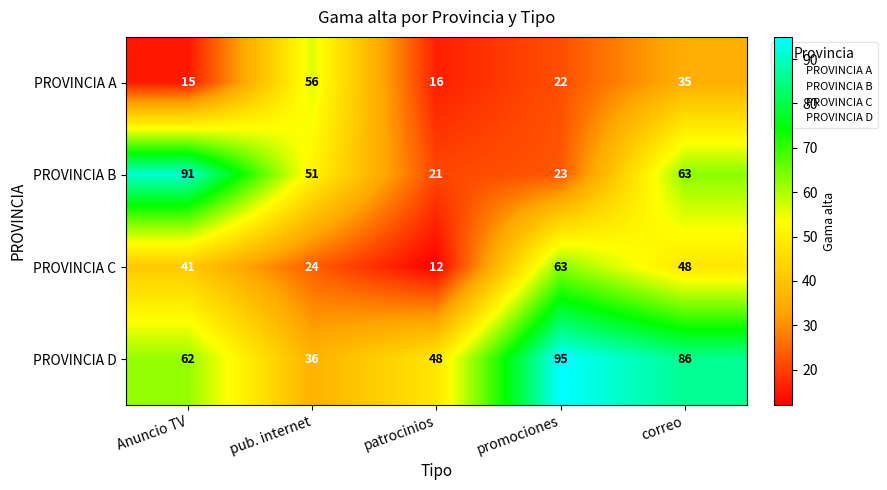

What is the total value across all series at patrocinios?

97